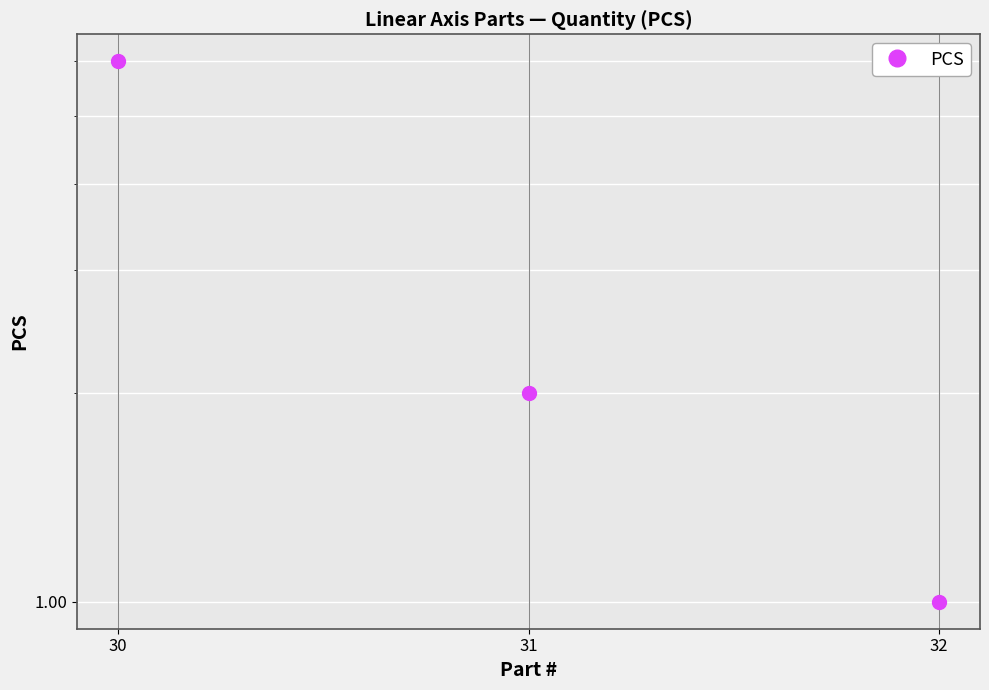

Reading left to right, transcribe all the data shown in this chart.

30=6	31=2	32=1